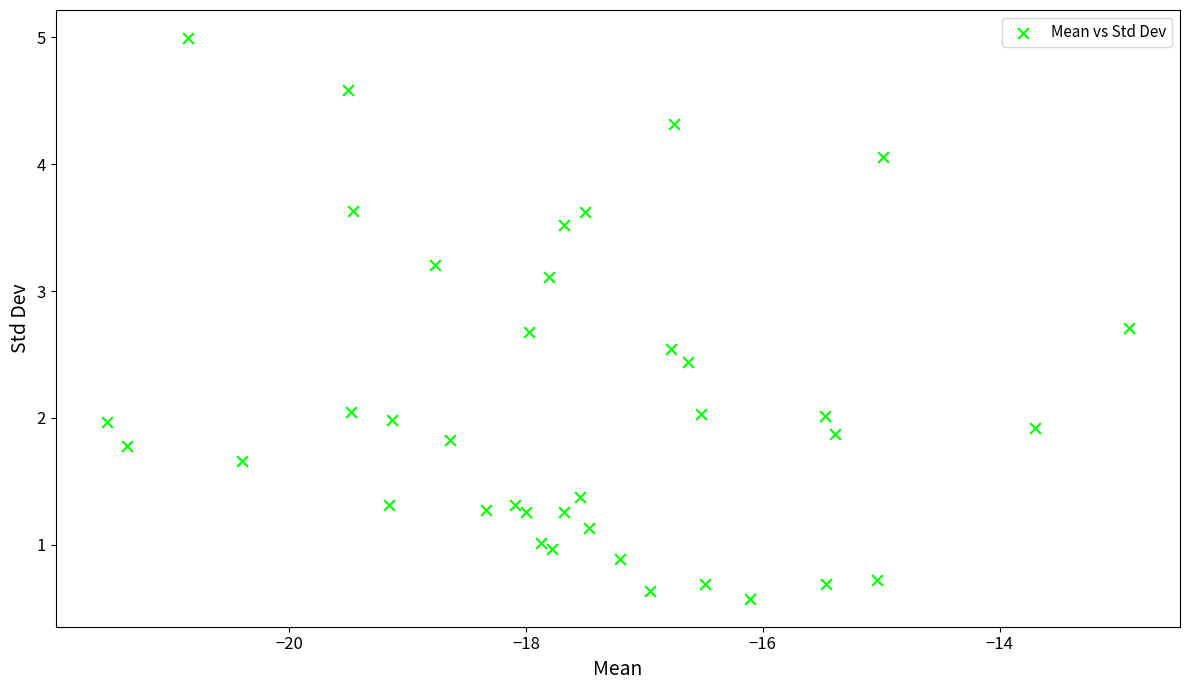

What is the range of X values (max minus min)?

8.6